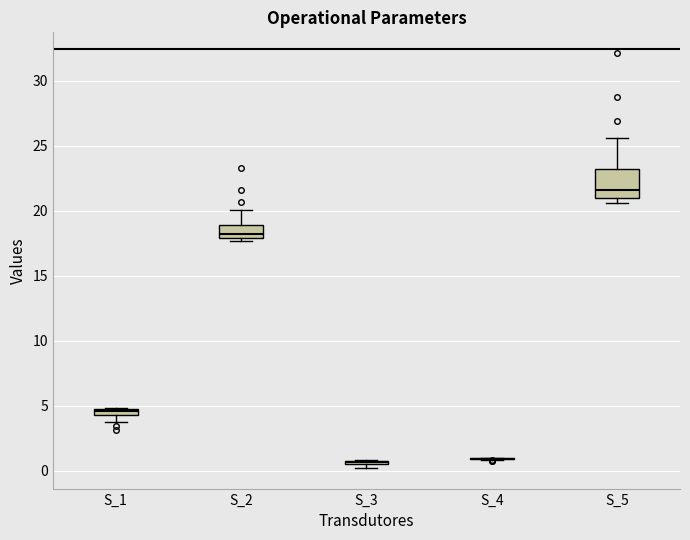

Where is the upper edge of the box for S_2 on the y-axis? The values are not printed on the chart, so give them approximately, as read against the axis.

19.0